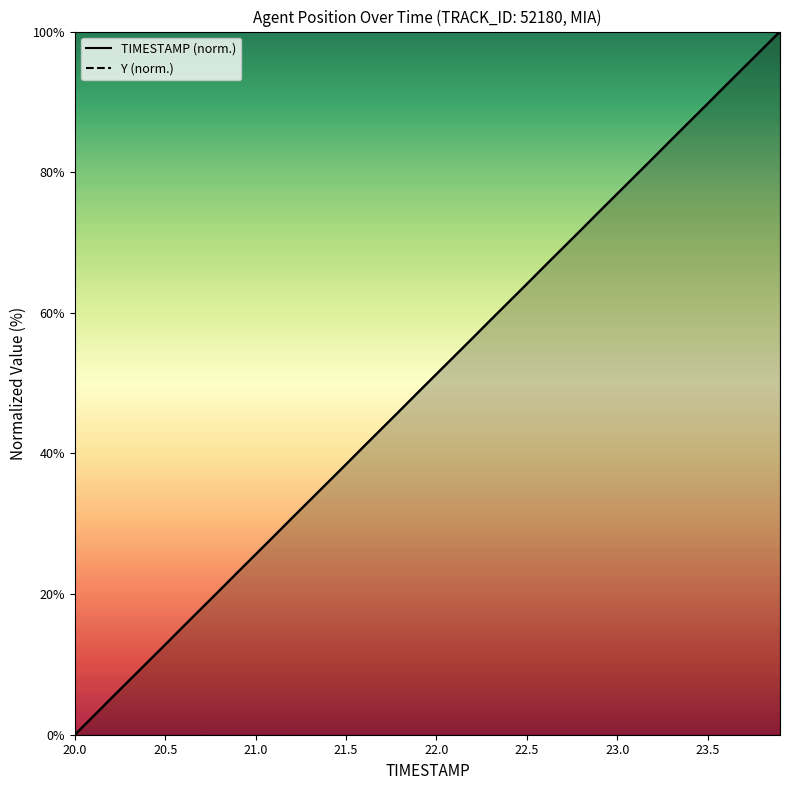

At which category is the sum across all series the highest?

23.9